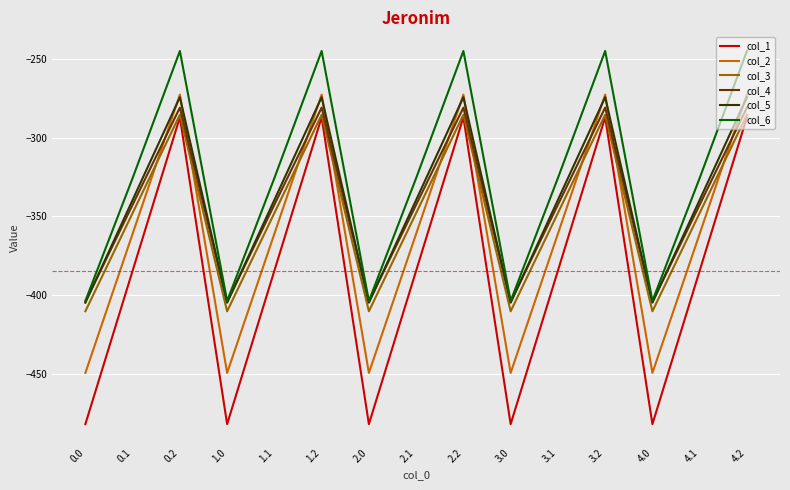

What position from the left is 2.1?

8